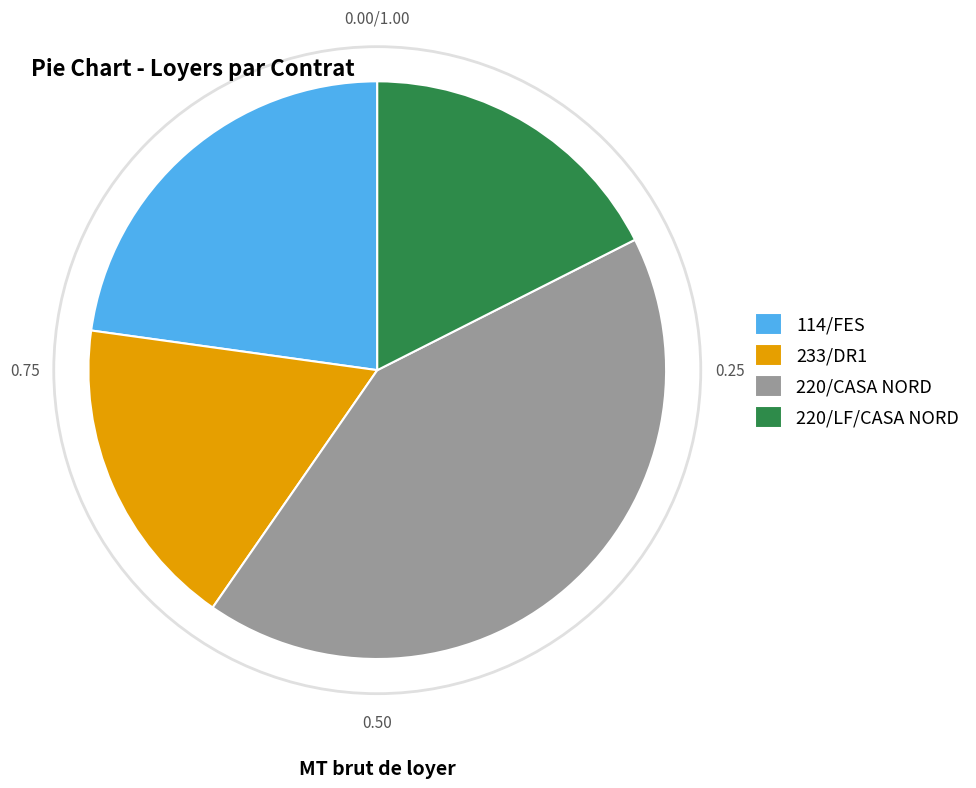

How many segments does this pie chart have?

4